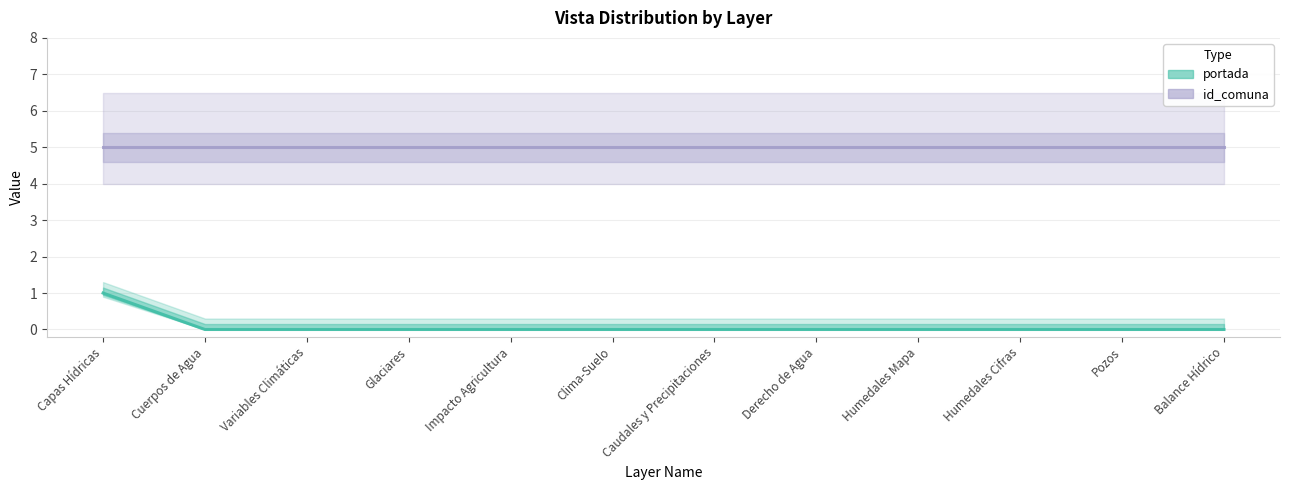

Between Variables Climáticas and Balance Hídrico, which is larger?

Variables Climáticas